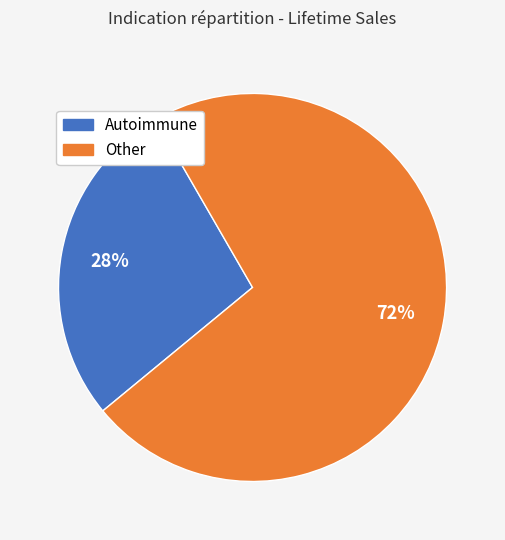

To the nearest percent, what is the average slice percentage?

50%